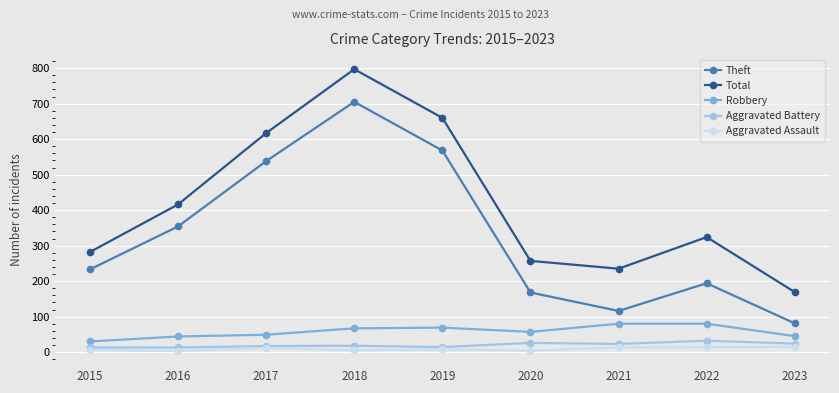

What is the difference between the highest and lowest values at 2020?

253